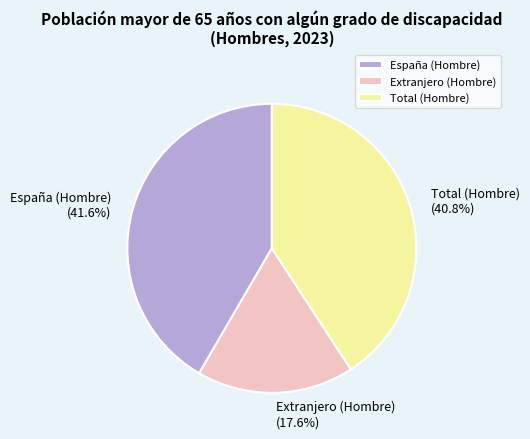

How much of the chart is everything except Extranjero (Hombre)?

82.4%